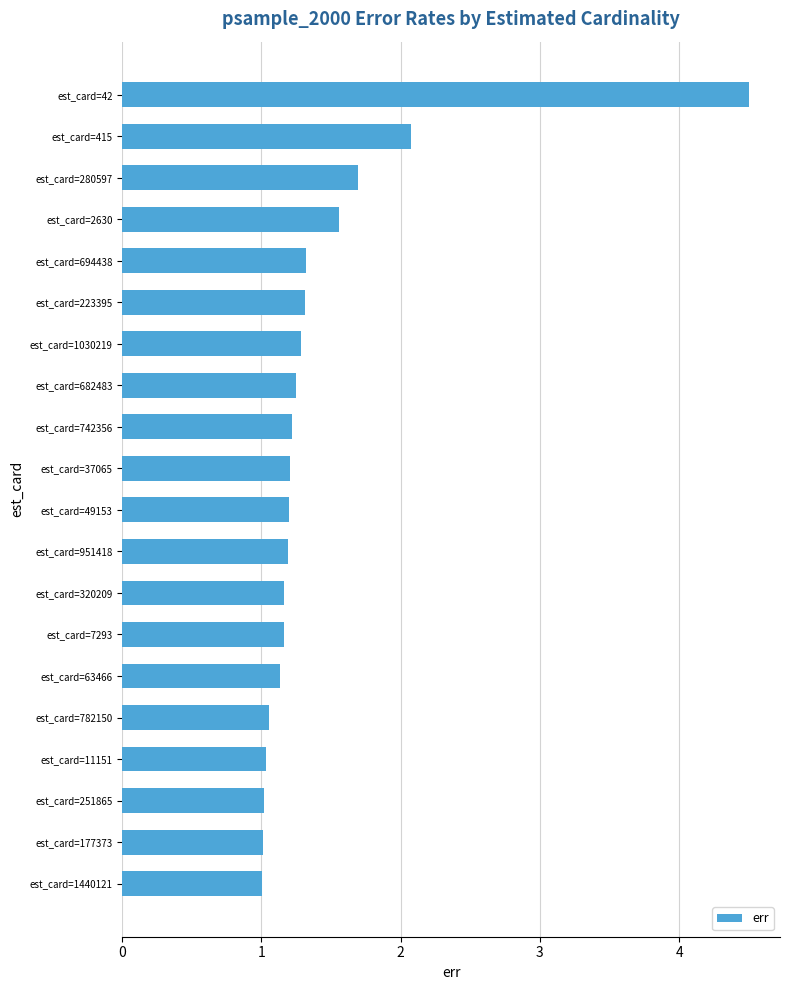

What is the maximum value shown in the chart?

4.5